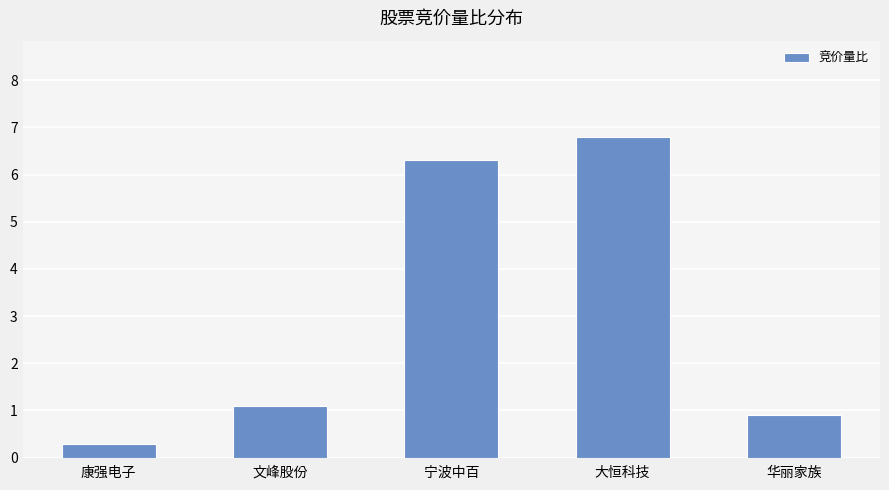

Rank the categories by value from highest to lowest.

大恒科技, 宁波中百, 文峰股份, 华丽家族, 康强电子